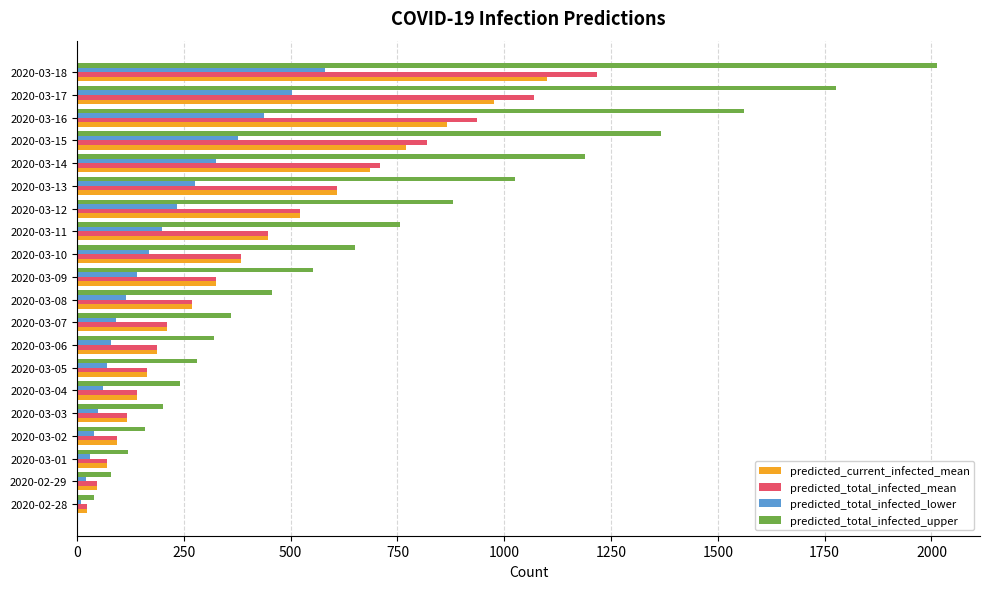

Rank the series by their maximum value, from highest to lowest.

predicted_total_infected_upper, predicted_total_infected_mean, predicted_current_infected_mean, predicted_total_infected_lower